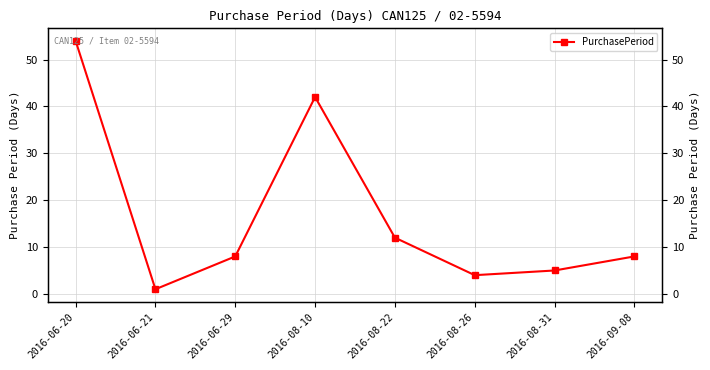

What is the smallest value displayed?

1